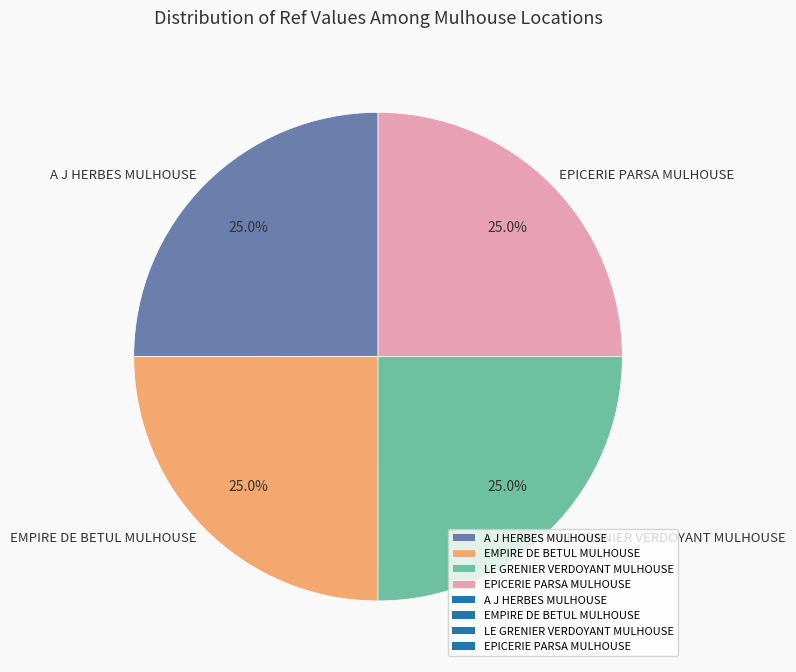

Approximately how many times larger is the value at LE GRENIER VERDOYANT MULHOUSE compared to EPICERIE PARSA MULHOUSE?

1.0